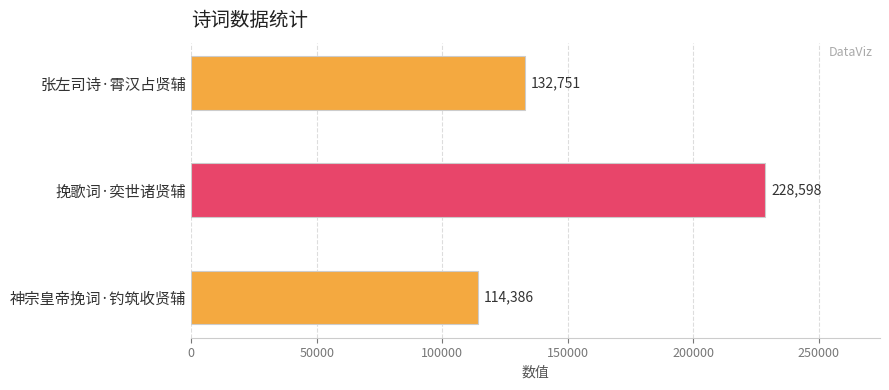

What is the sum of all values?

475735